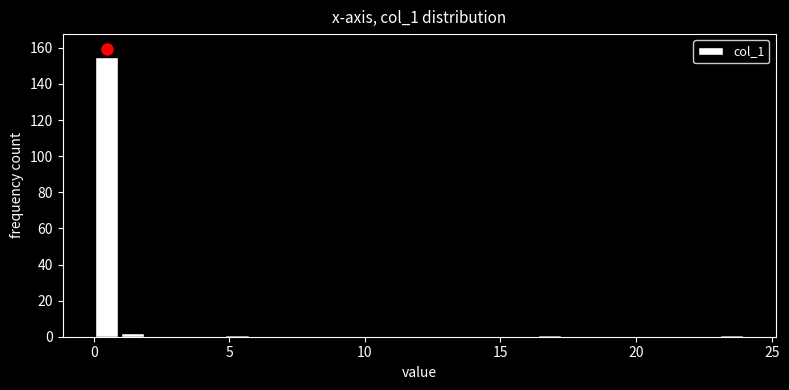

Around what value on the x-axis is the tallest bar? Give the approximate position of its centre, as read against the axis.

0.5